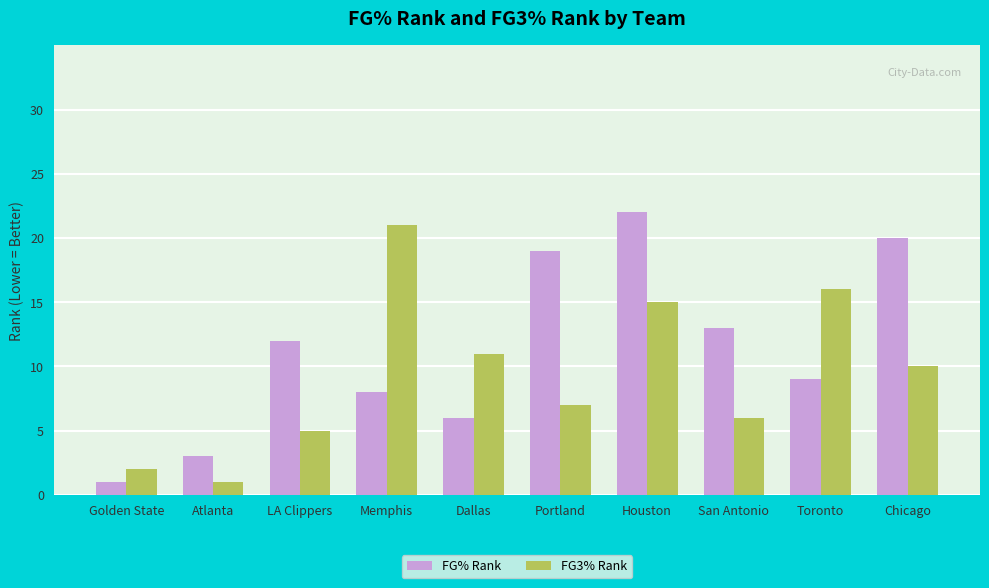

Rank the categories by FG3% Rank value from lowest to highest.

Atlanta, Golden State, LA Clippers, San Antonio, Portland, Chicago, Dallas, Houston, Toronto, Memphis